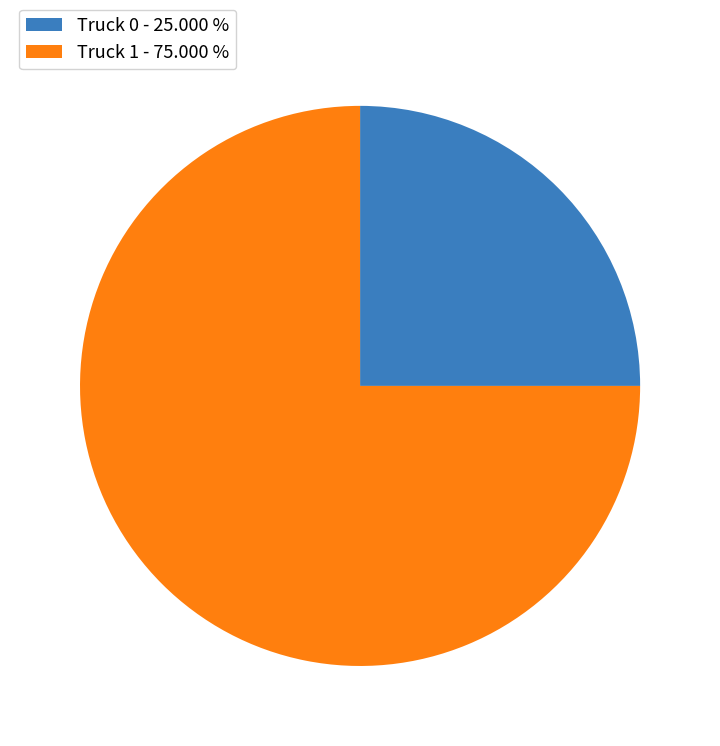

Between Truck 1 - 75.000 % and Truck 0 - 25.000 %, which is larger?

Truck 1 - 75.000 %